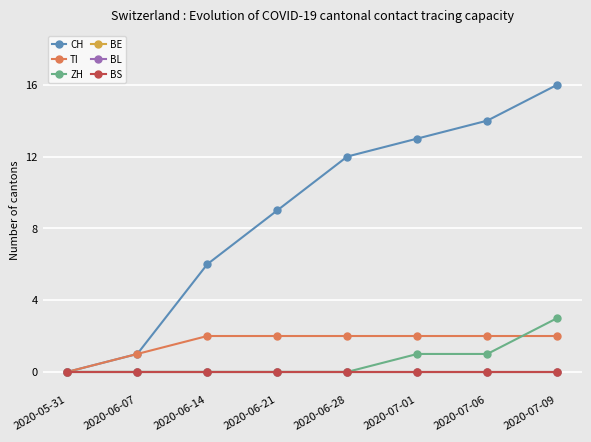

Does the chart have visible grid lines?

Yes